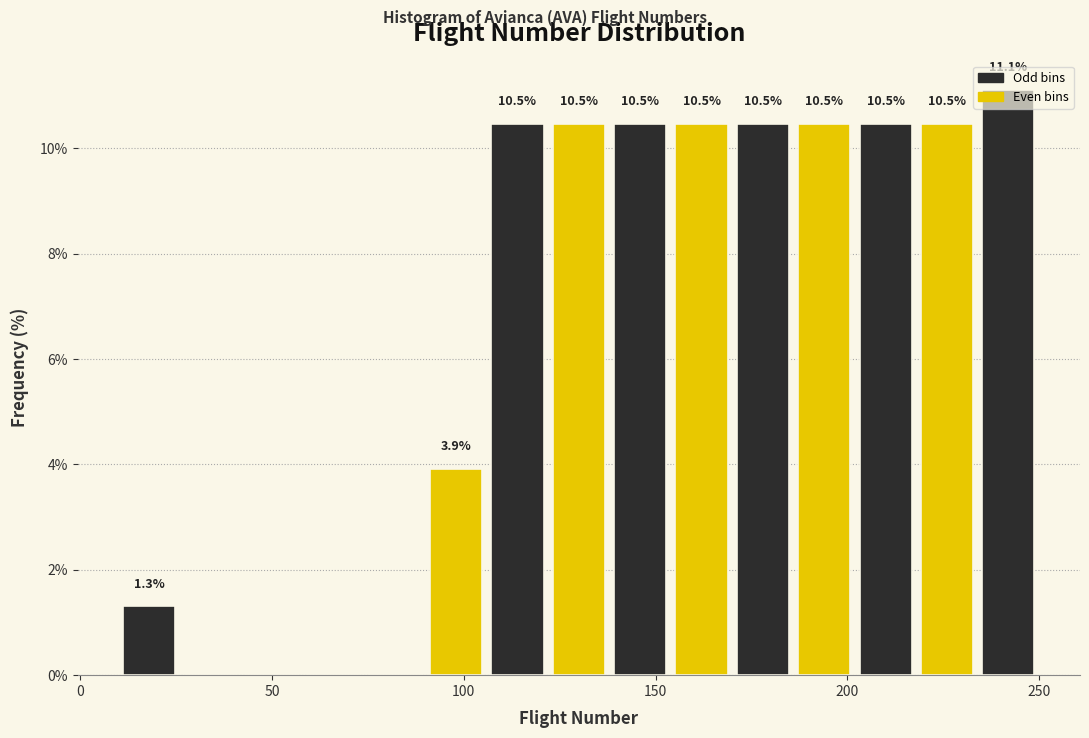

Around what value on the x-axis is the tallest bar? Give the approximate position of its centre, as read against the axis.

240